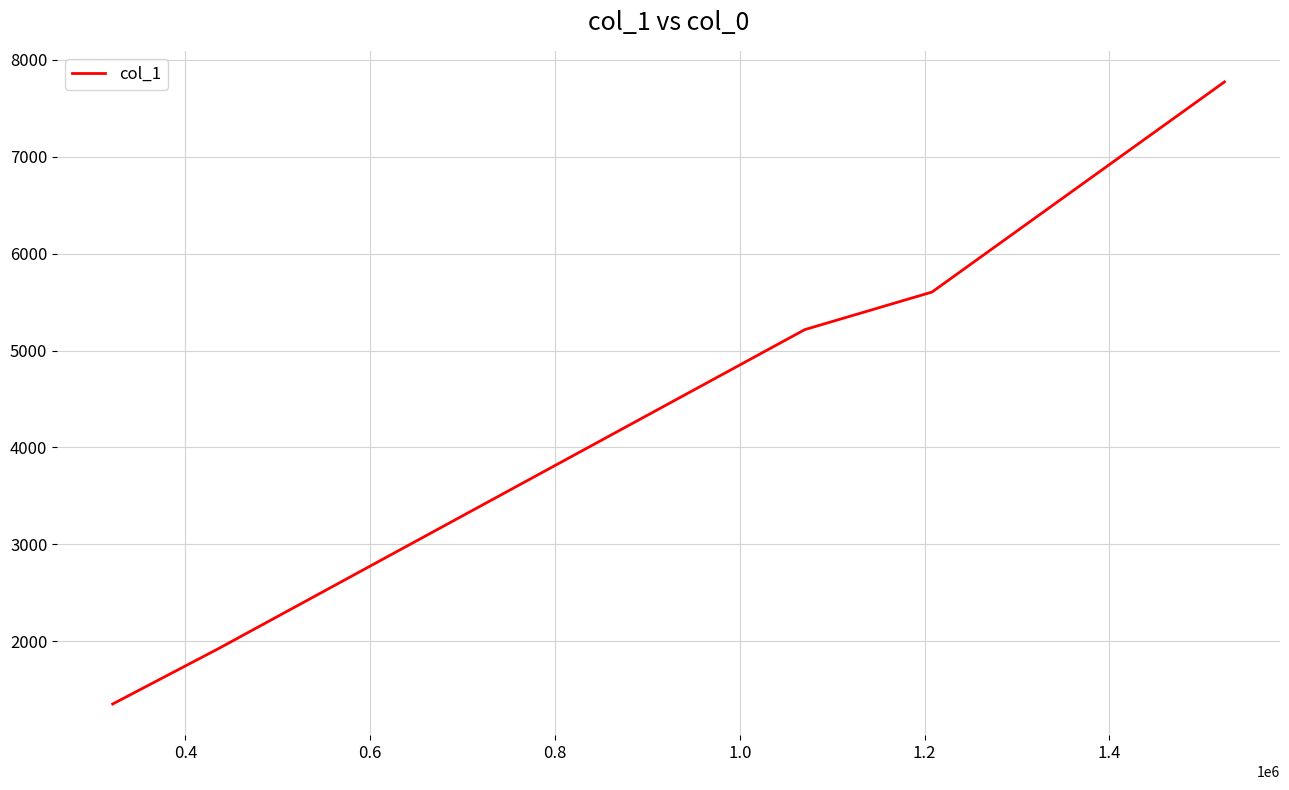

What is the smallest value displayed?

1353